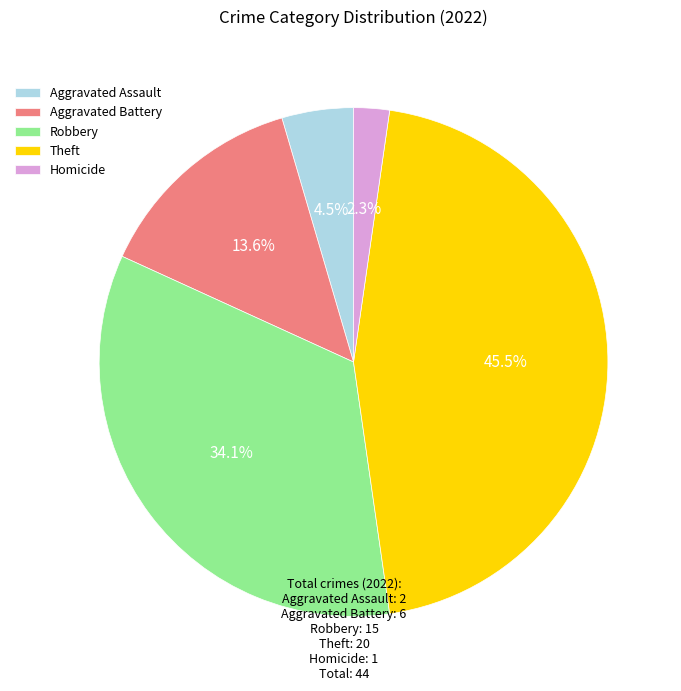

Which slice is the smallest?

Homicide